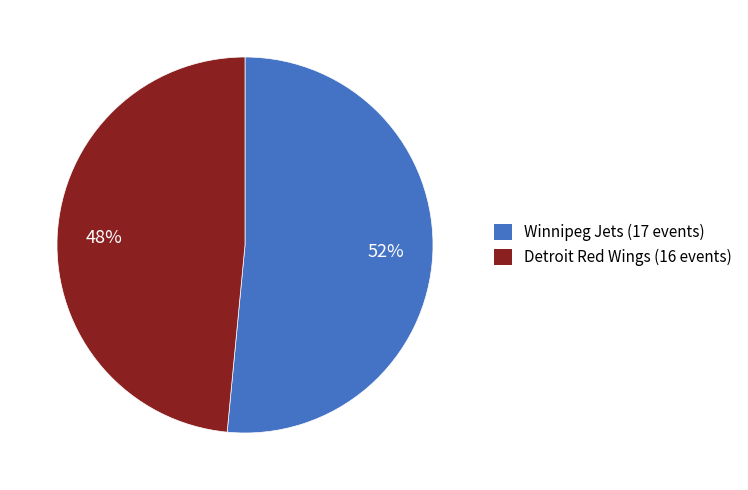

The Winnipeg Jets (17 events) slice represents 40% of the pie. True or false?

False